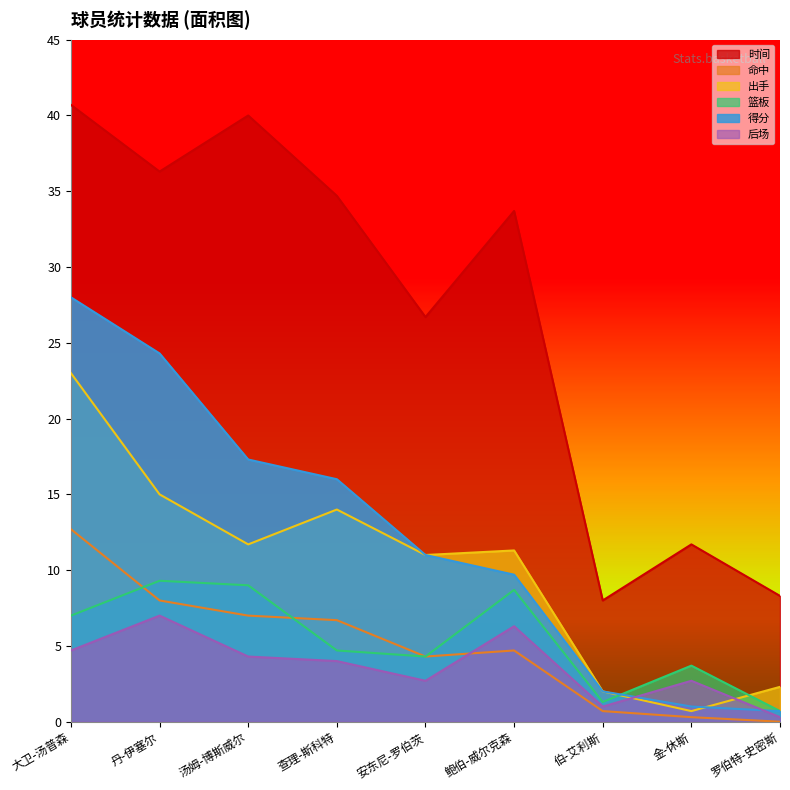

How many data points in 命中 are above 4?

6